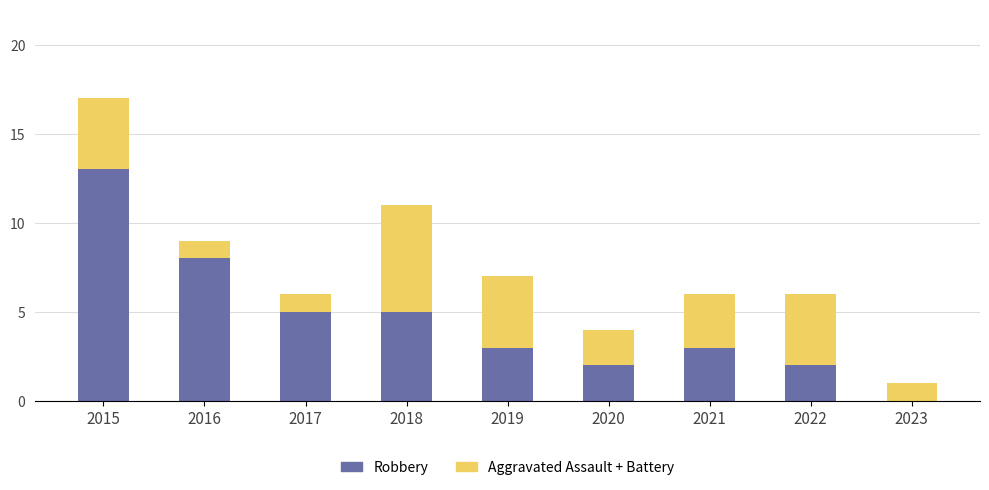

What is the total value across all series at 2018?

11